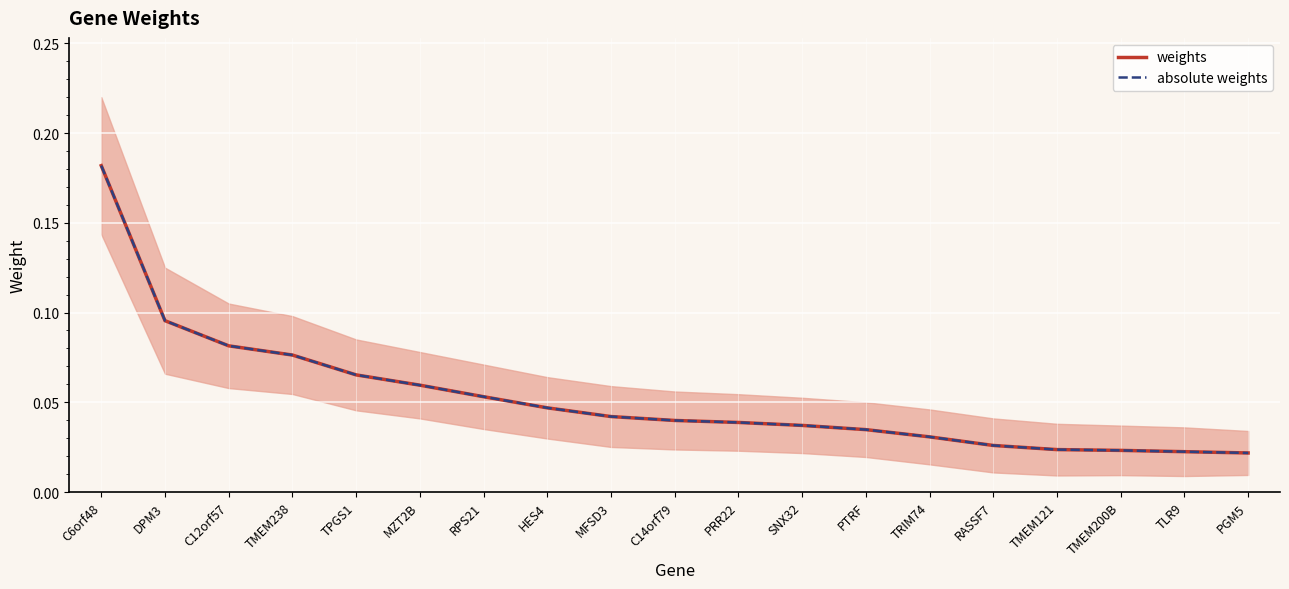

Rank the series at MFSD3 from lowest to highest value.

weights, absolute weights